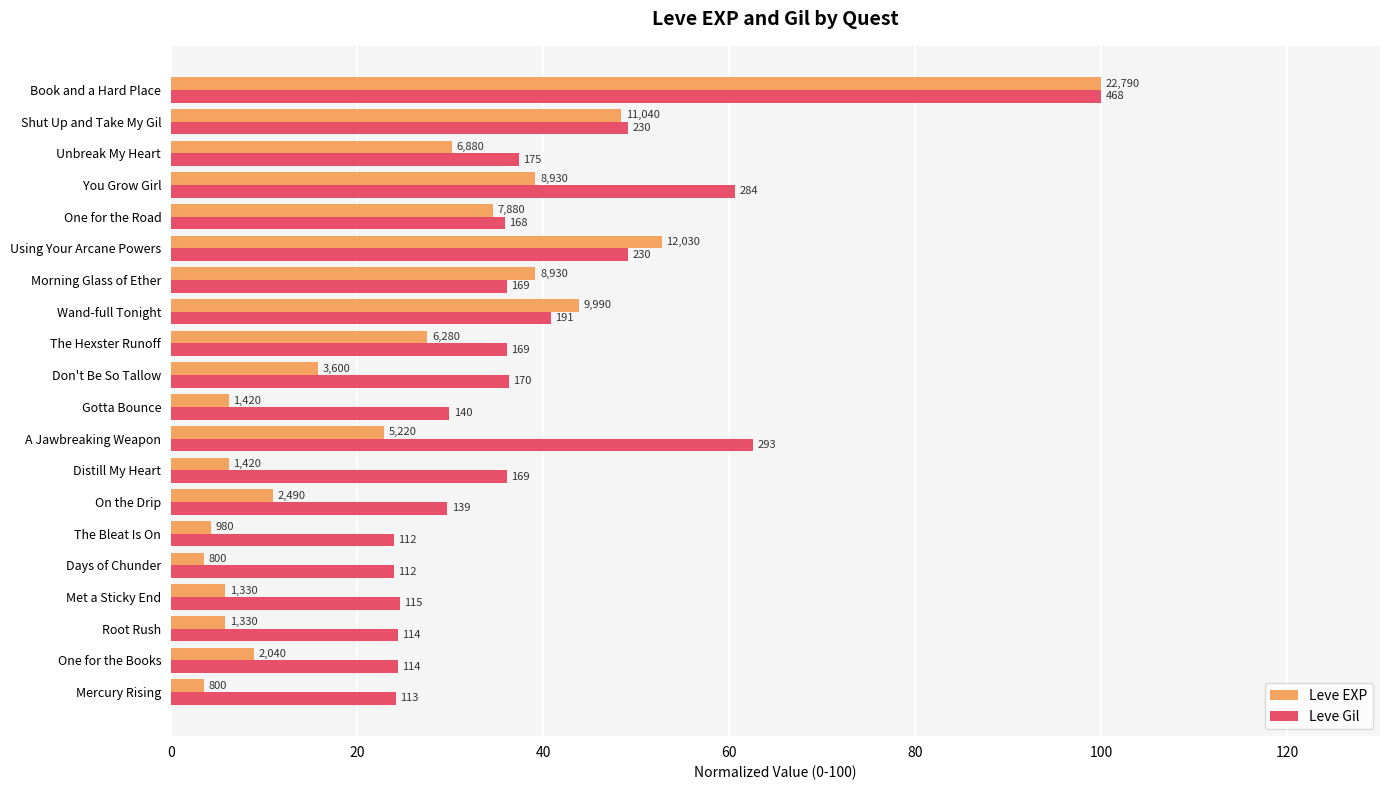

Rank the series by their maximum value, from lowest to highest.

Leve EXP, Leve Gil